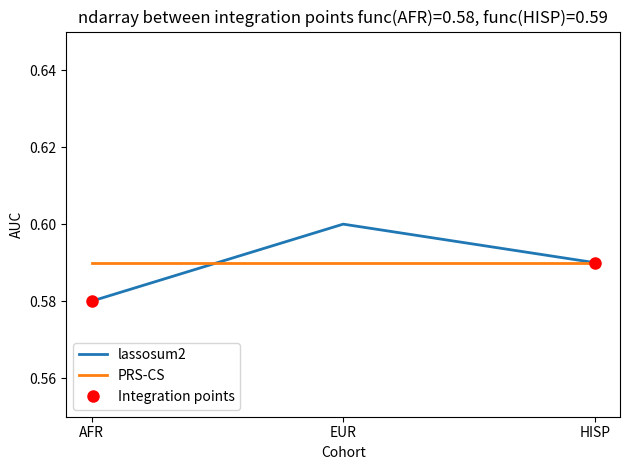

What is the sum of all lassosum2 values?

1.8